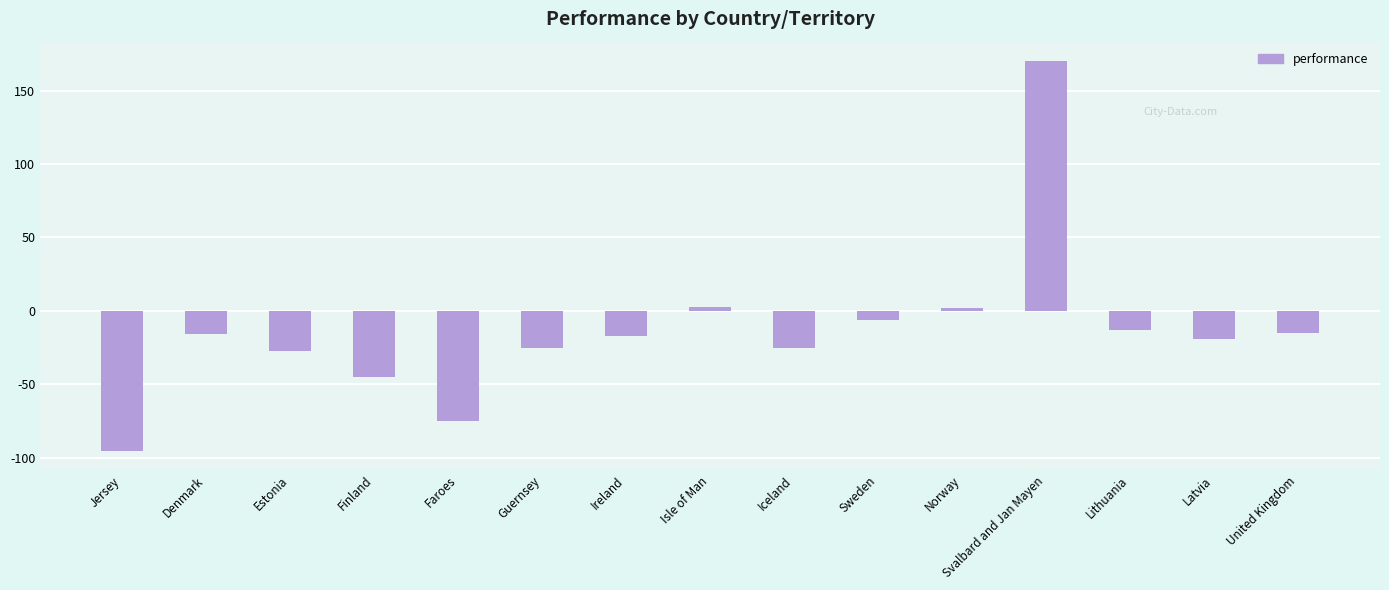

What is the difference between the maximum and minimum values?

265